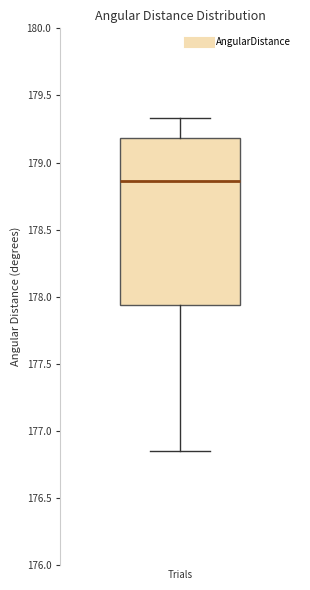

Transcribe this box plot: give where the median line is, the range the box spans, and where the two whiskers end, as read against the y-axis. The values are not printed on the chart, so give them approximately, as read against the axis.

median 178.85, box 177.95 to 179.20, whiskers 176.85 to 179.35